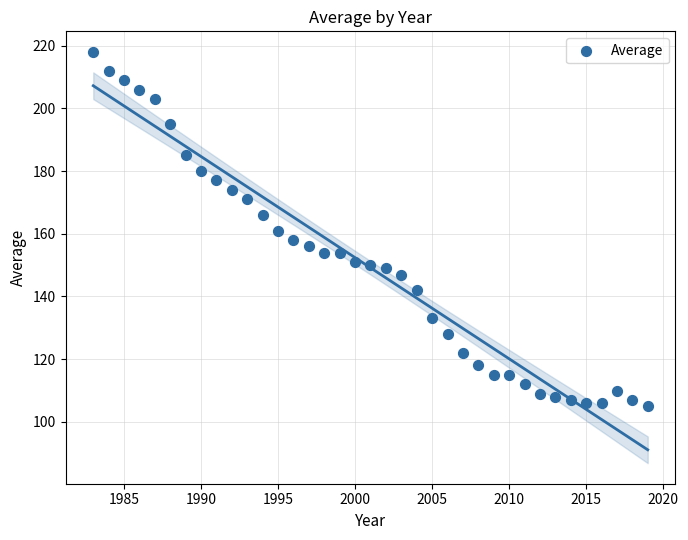

What is the range of X values (max minus min)?

36